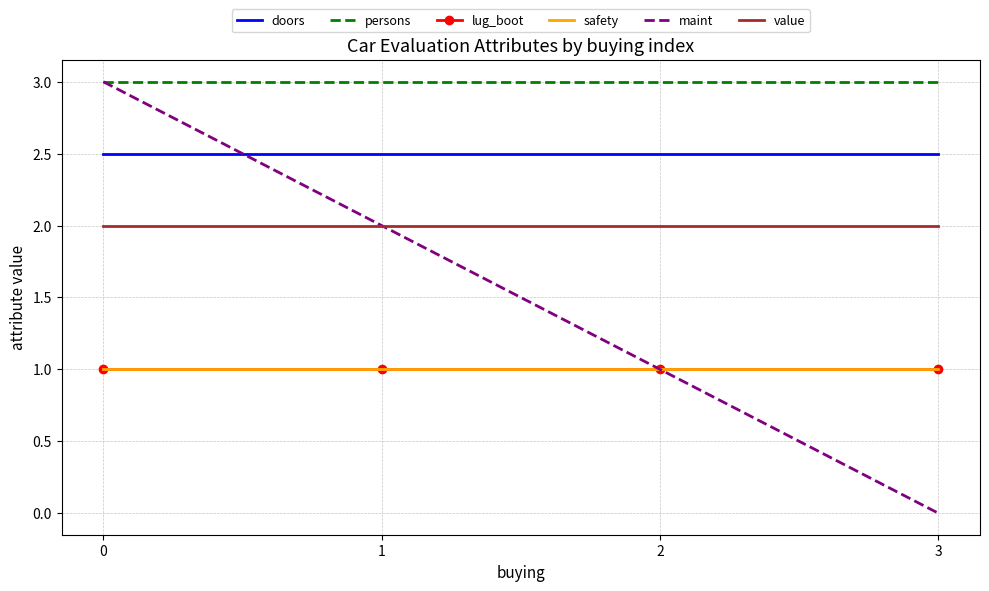

Reading left to right, transcribe all the data shown in this chart.

doors: 0=2.5	1=2.5	2=2.5	3=2.5
persons: 0=3.0	1=3.0	2=3.0	3=3.0
lug_boot: 0=1.0	1=1.0	2=1.0	3=1.0
safety: 0=1.0	1=1.0	2=1.0	3=1.0
maint: 0=3.0	1=2.0	2=1.0	3=0.0
value: 0=2.0	1=2.0	2=2.0	3=2.0